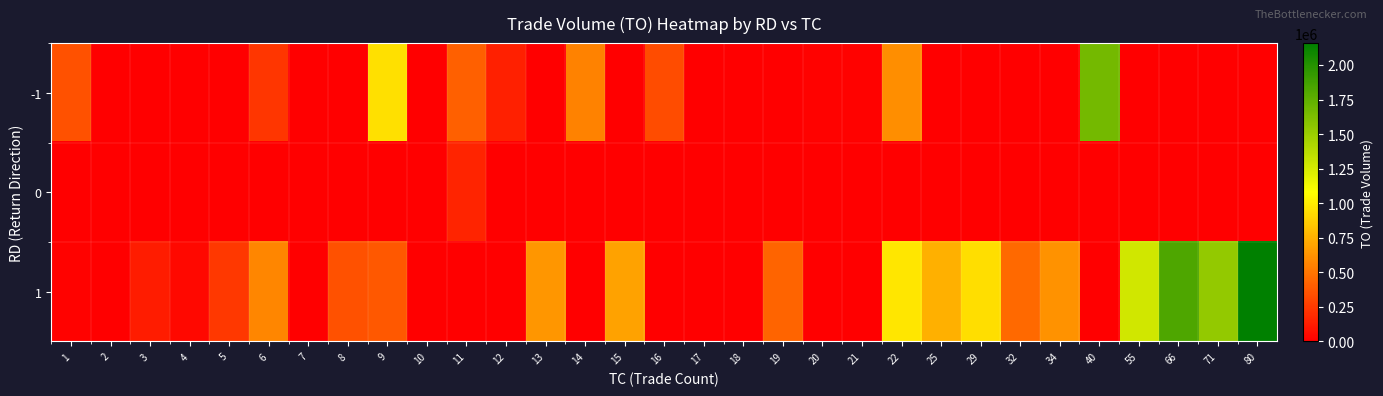

Between 34 and 15, which is larger?

34